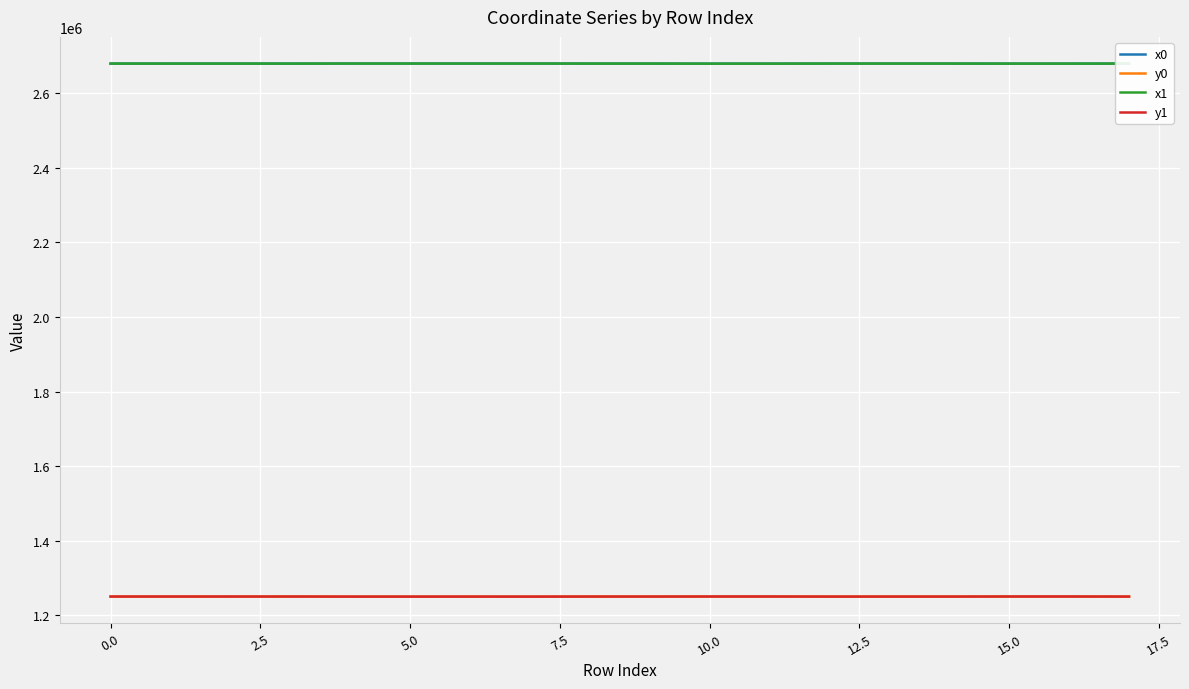

True or false: x1 and y1 intersect in this chart.

False